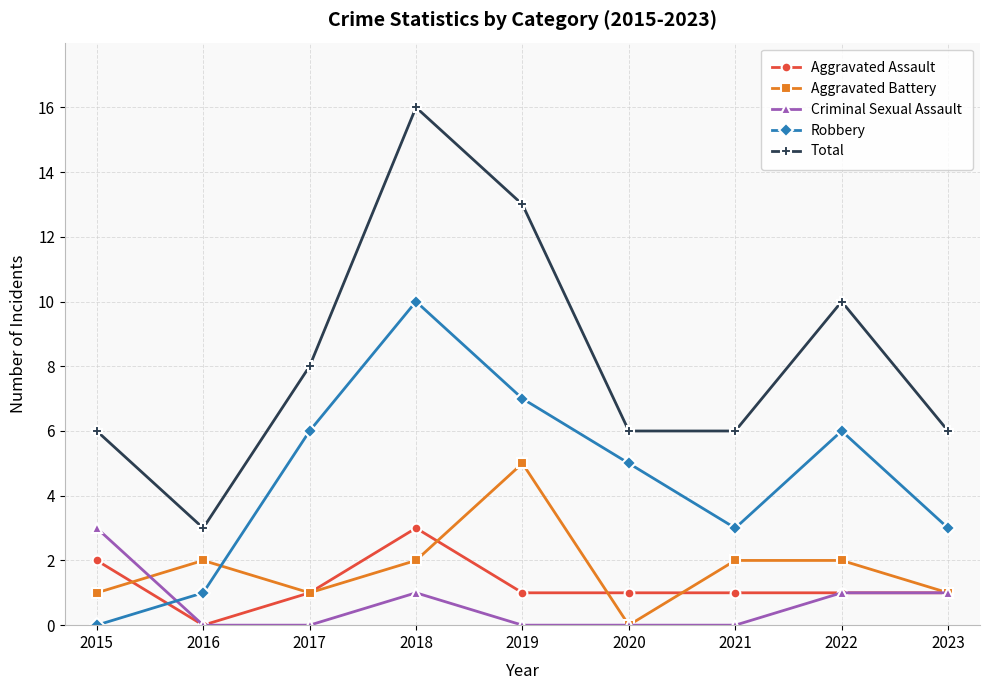

What is the value of the Aggravated Assault point at the 6th from the left?

1